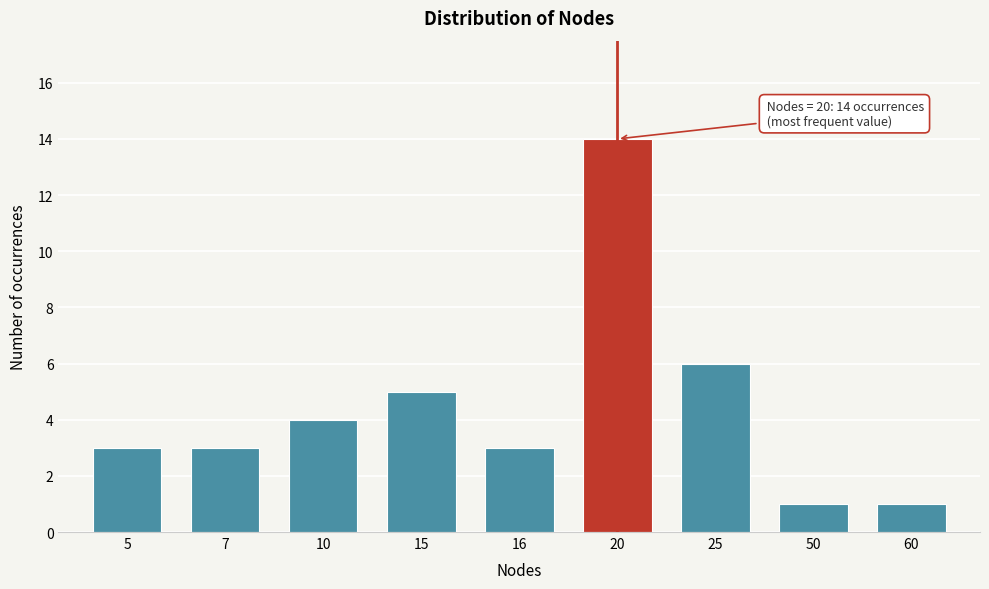

Reading left to right, transcribe all the data shown in this chart.

5=3	7=3	10=4	15=5	16=3	20=14	25=6	50=1	60=1